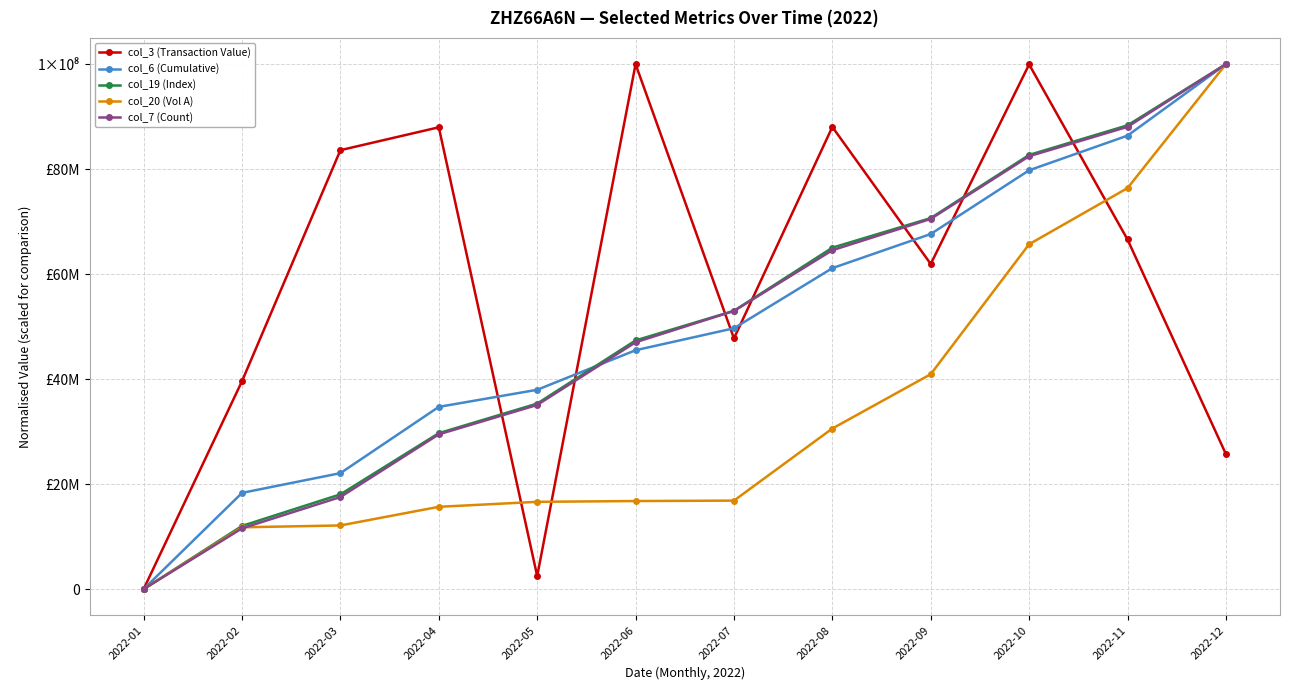

At which label is col_7 (Count) closest to 49999999?

2022-06